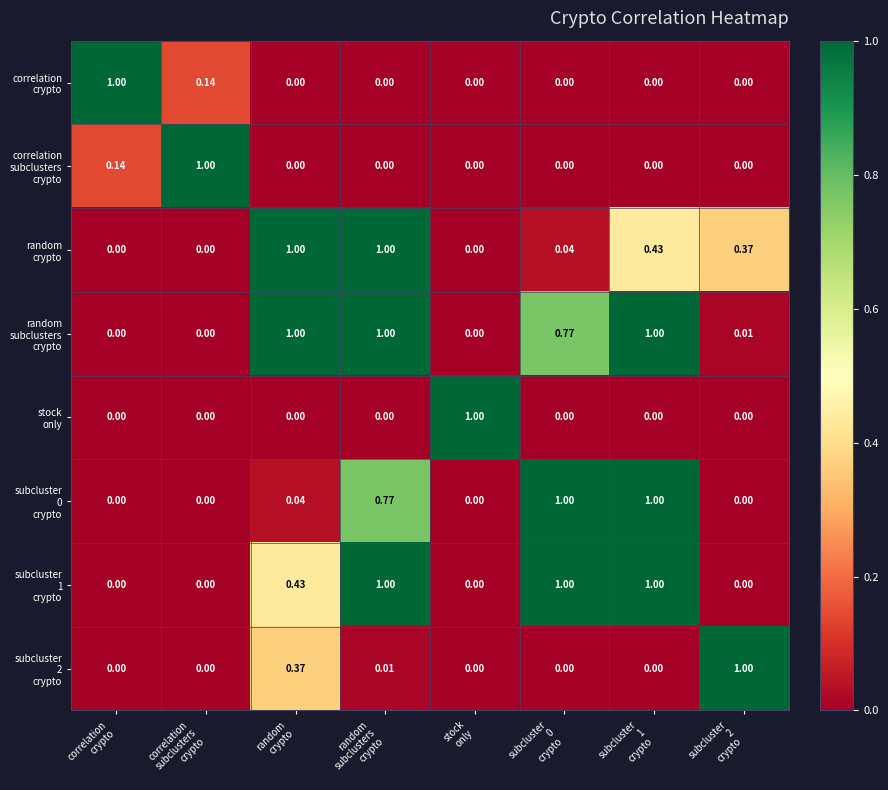

Count the number of data series in this chart.

8